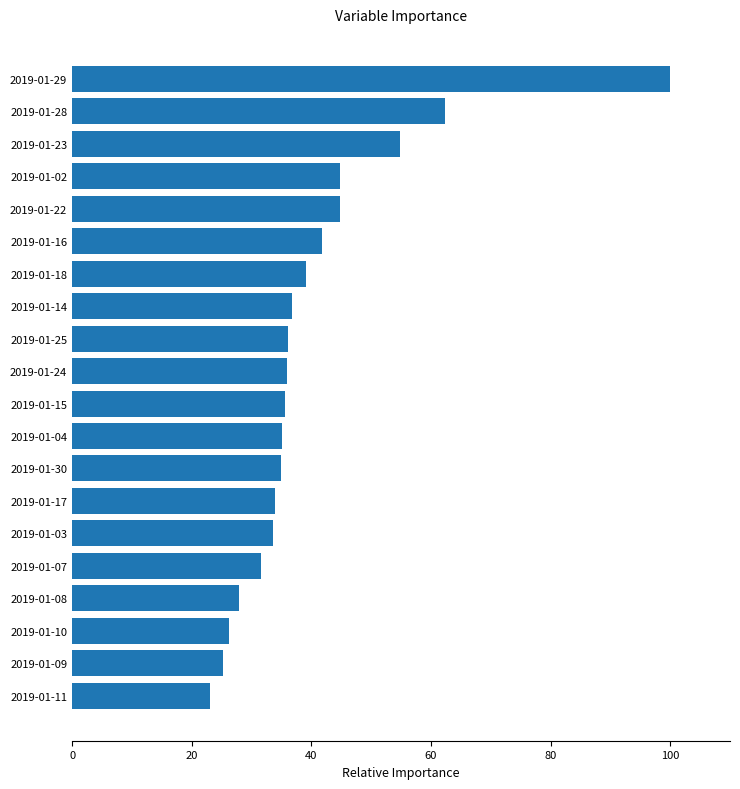

What is the maximum value shown in the chart?

100.0